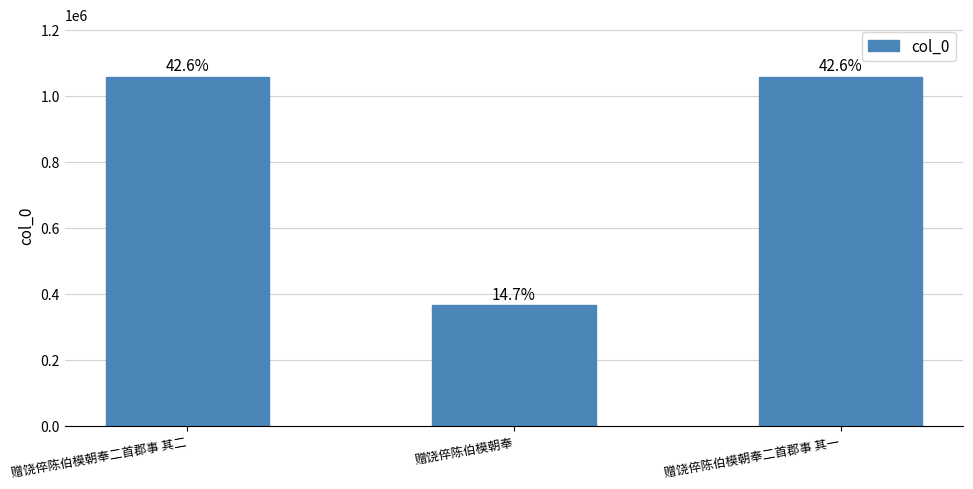

What is the value of the 2nd bar from the left?

364916